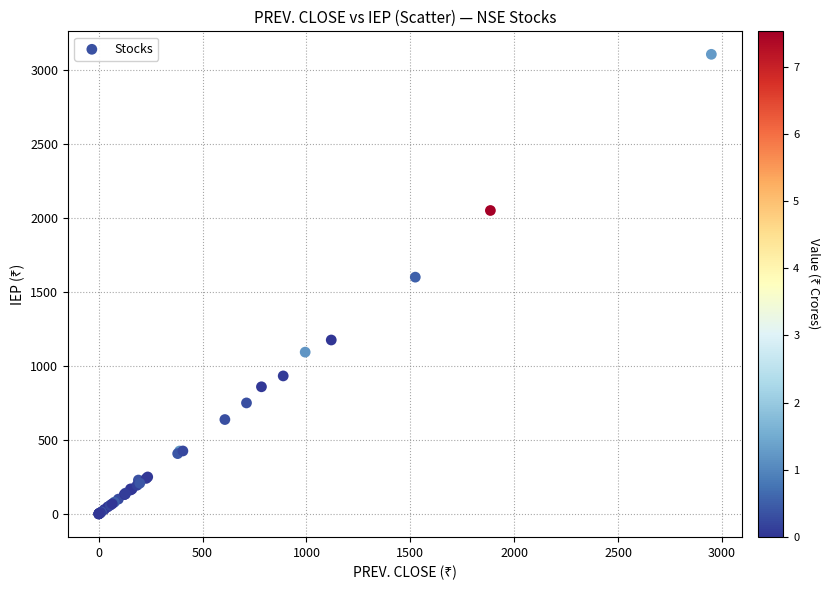

What Y value in the scatter plot is closest to 1552?

1599.7